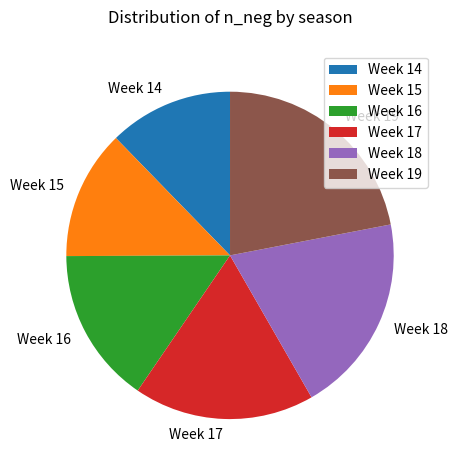

Is there any slice that represents more than half of the pie?

No